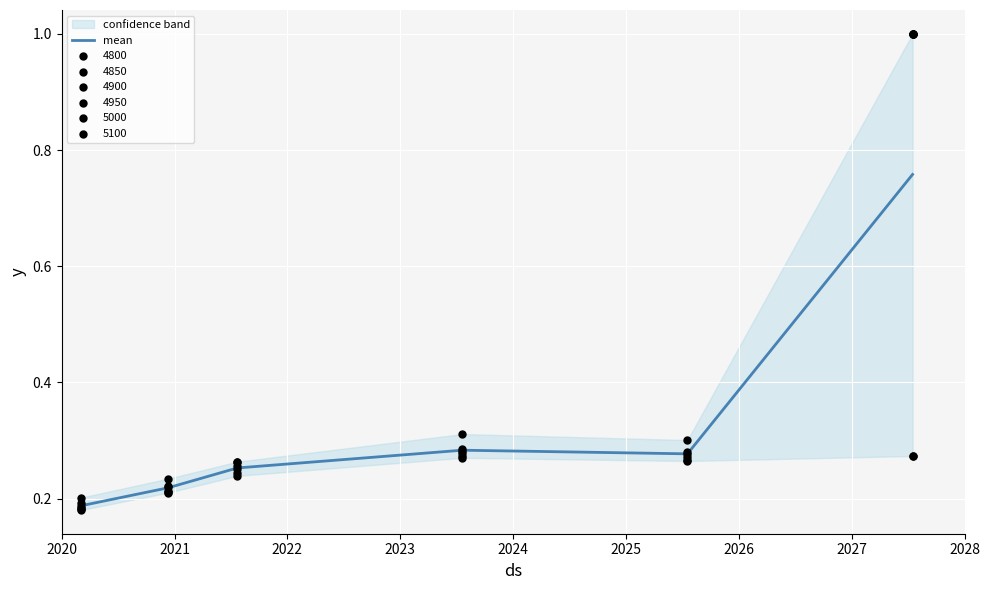

Between 2020 and 2024, which is larger?

2024